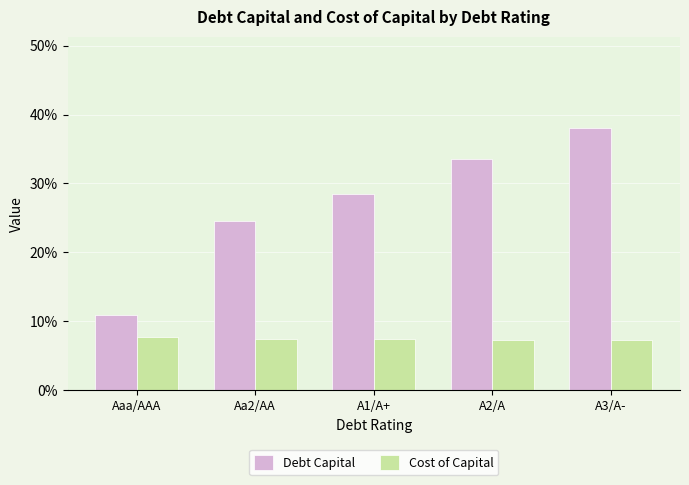

List the series in order of their peak value, highest first.

Debt Capital, Cost of Capital